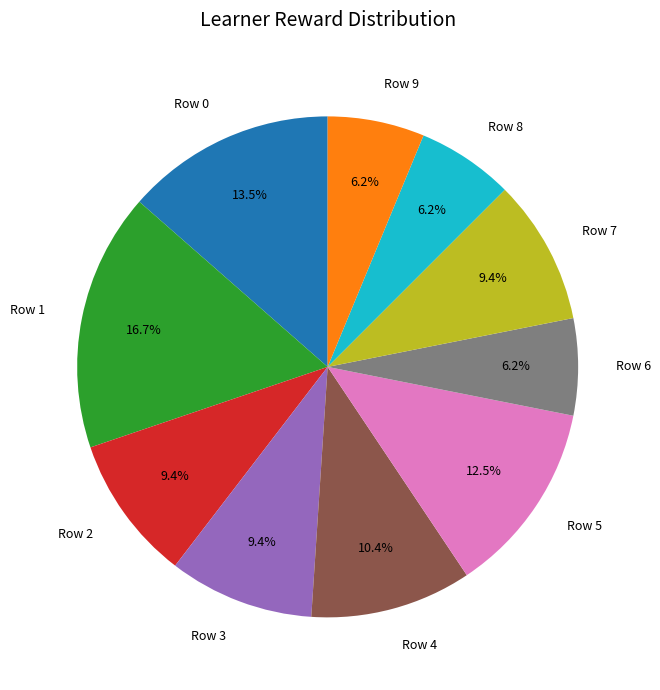

Does any single category account for the majority?

No